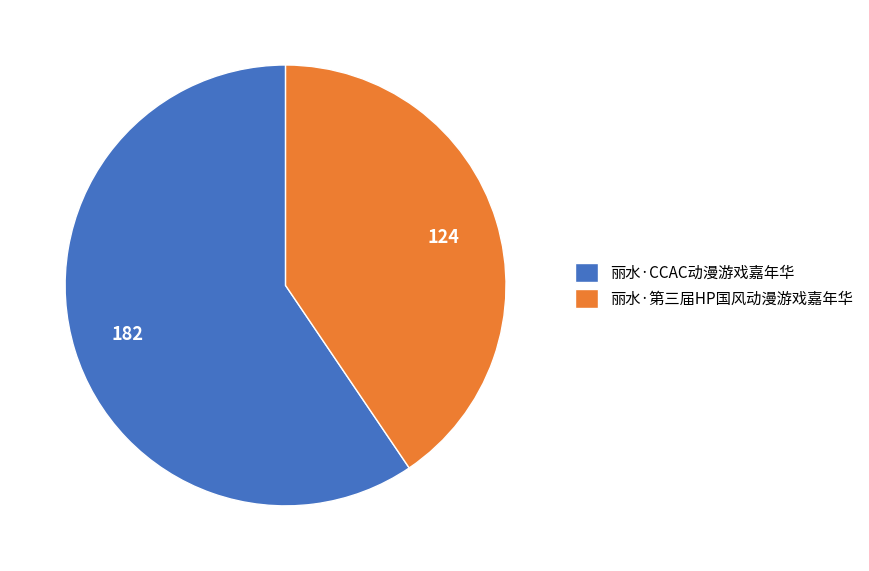

True or false: 丽水·第三届HP国风动漫游戏嘉年华 accounts for 30% of the total.

False